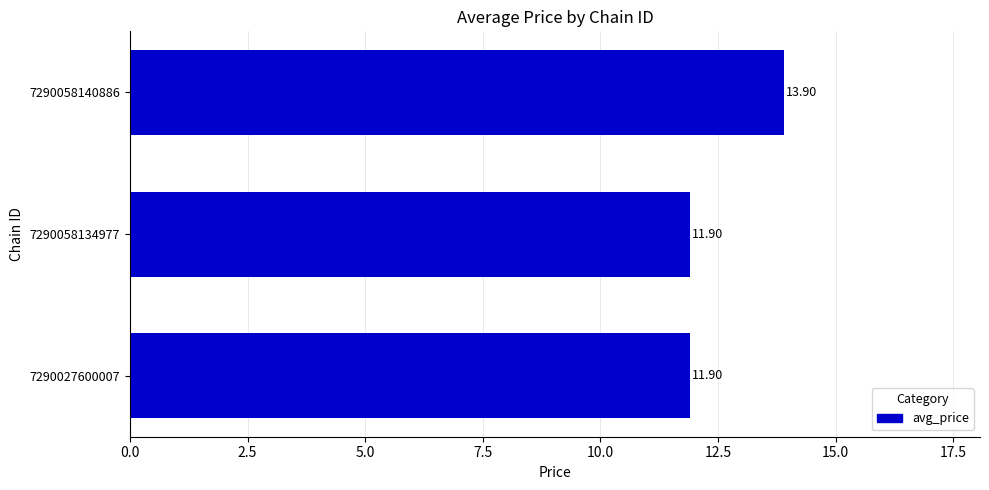

Approximately how many times larger is the value at 7290027600007 compared to 7290058140886?

0.9